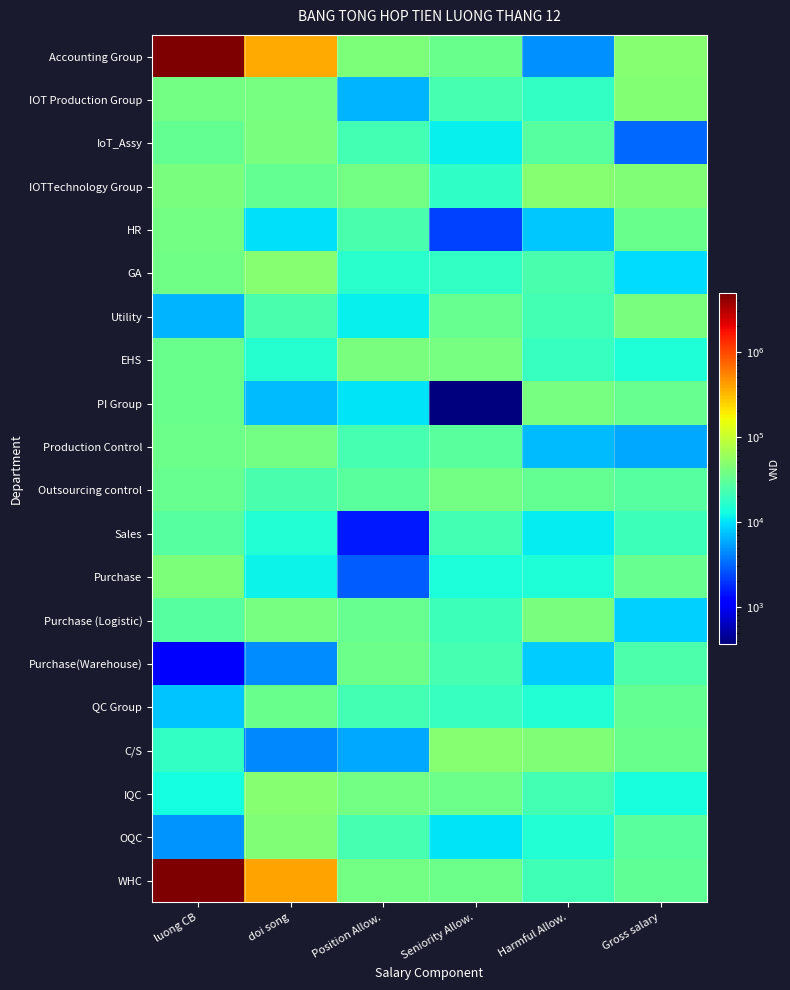

How many data points does each series have?

6